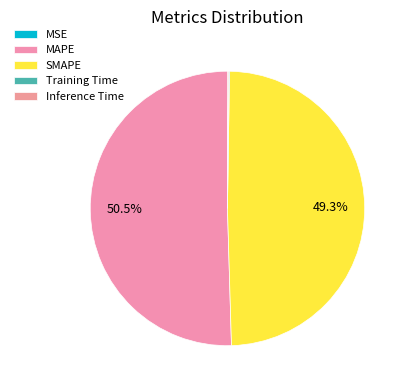

Between MAPE and Training Time, which is larger?

MAPE